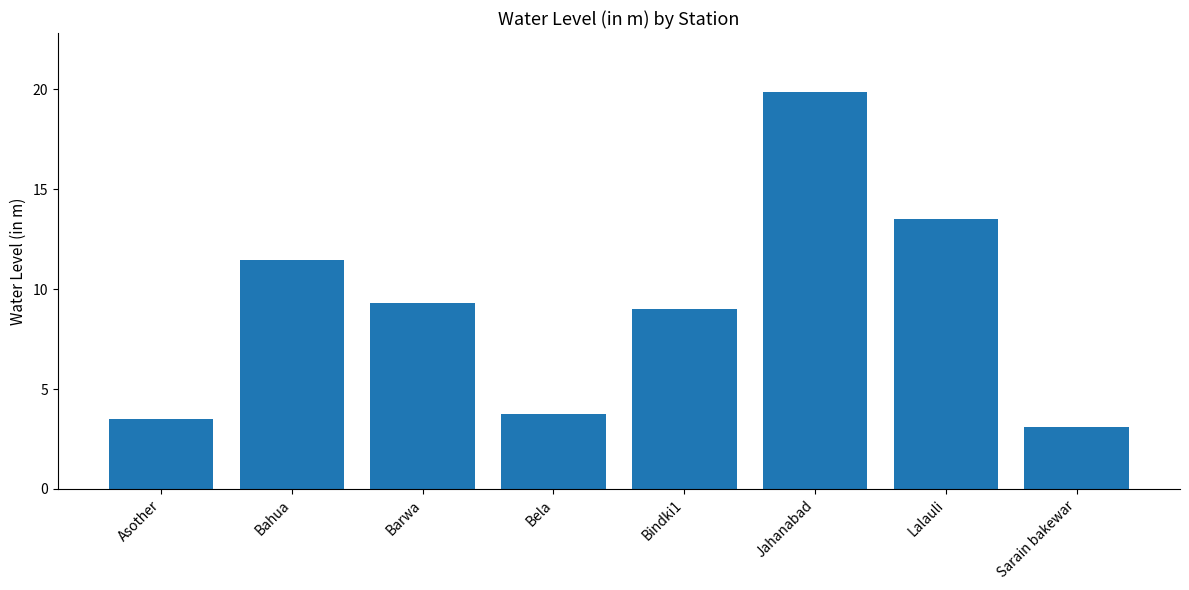

At which category does the chart reach its peak across all series?

Jahanabad